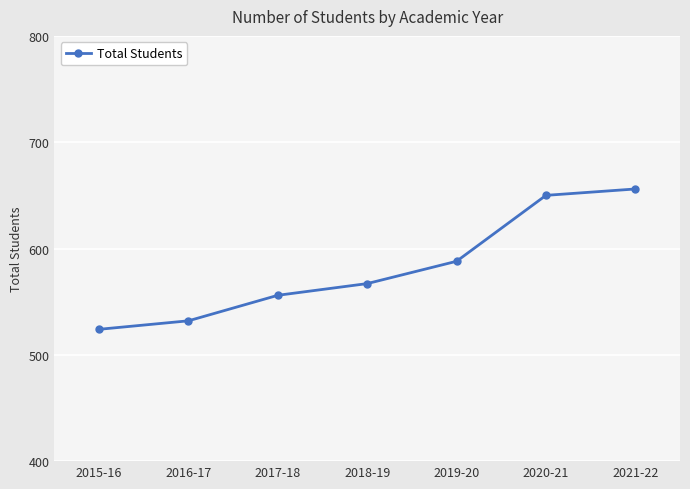

Read the value at 2017-18.

556